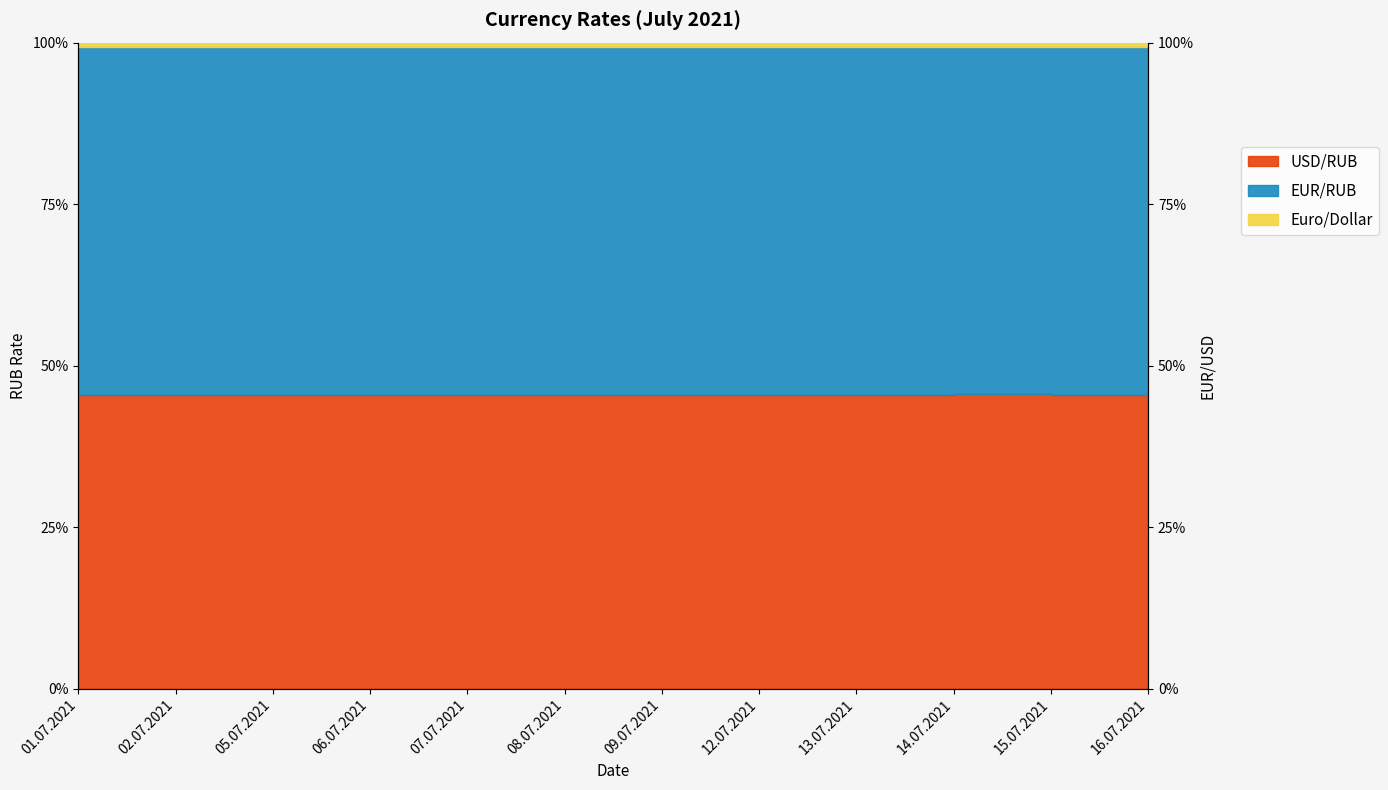

What is the total value across all series at 15.07.2021?

144.8